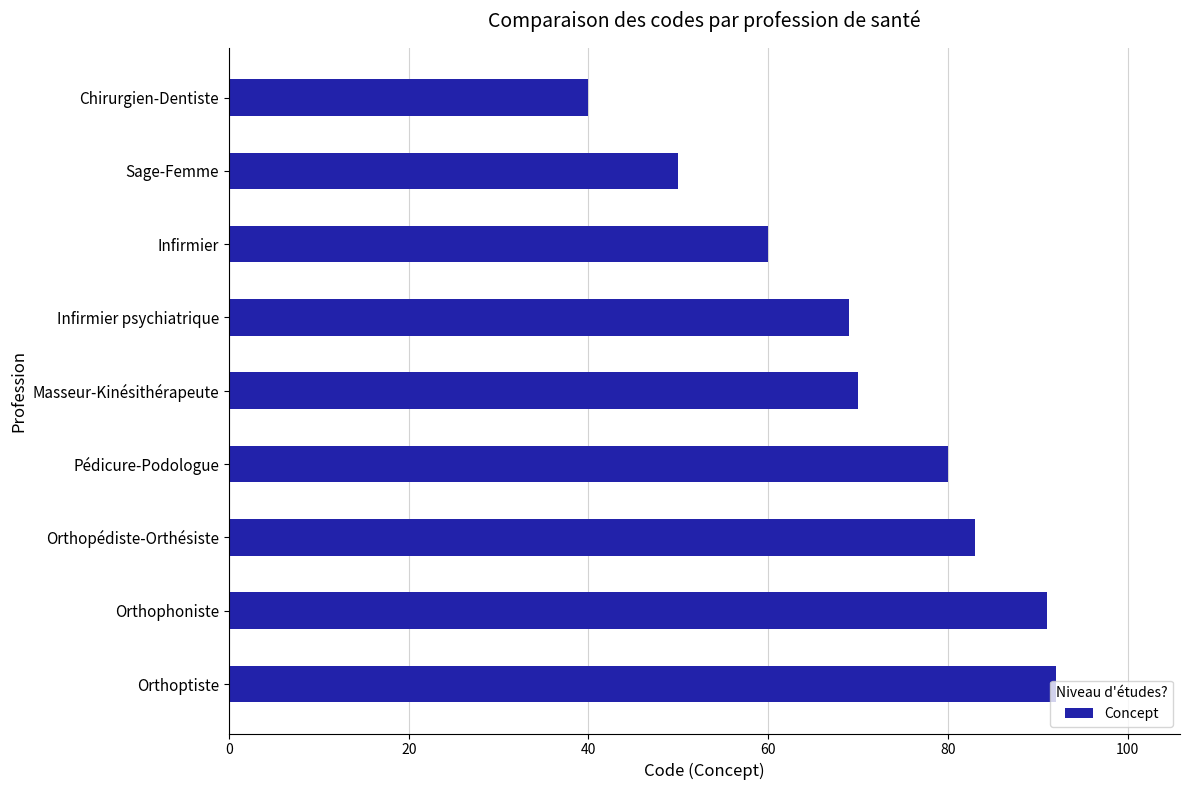

What is the change in value from Infirmier psychiatrique to Pédicure-Podologue?

+11